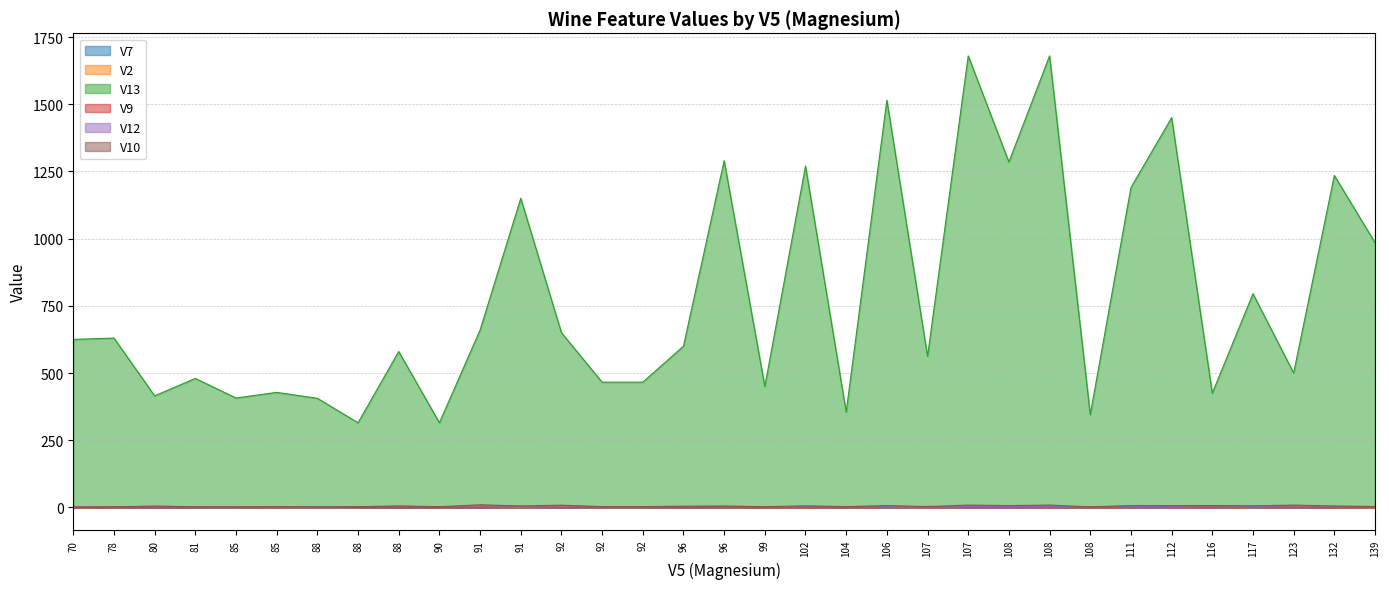

What is the value of the V12 point at the 11th from the left?

1.7